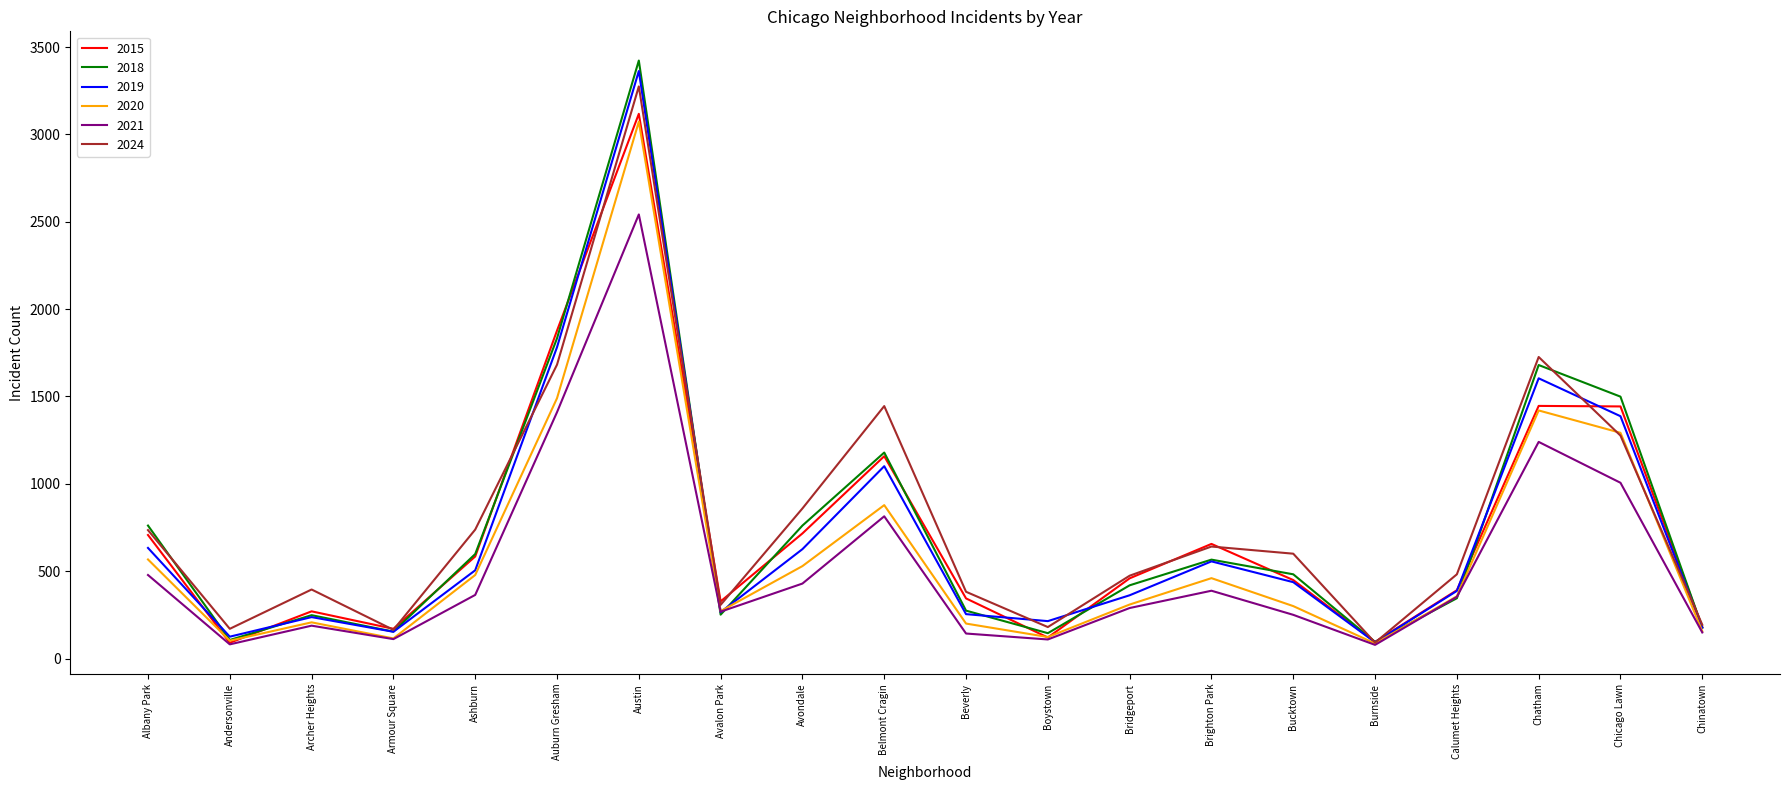

What is the minimum value for 2018?

95